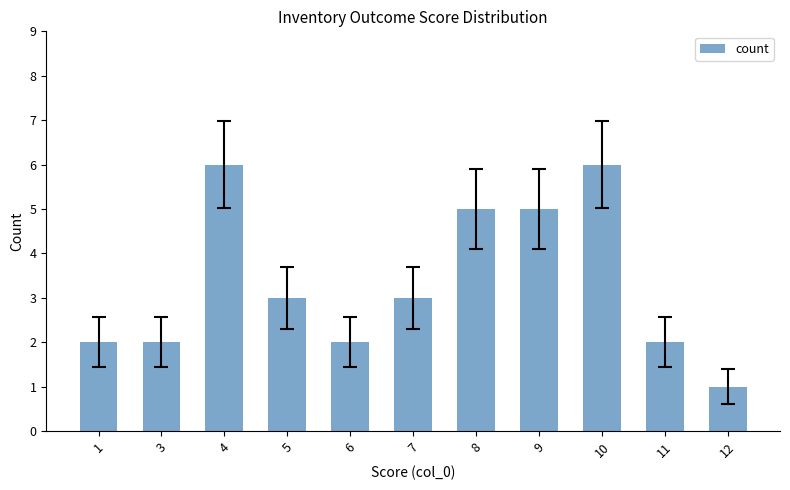

Count the number of categories in the chart.

11